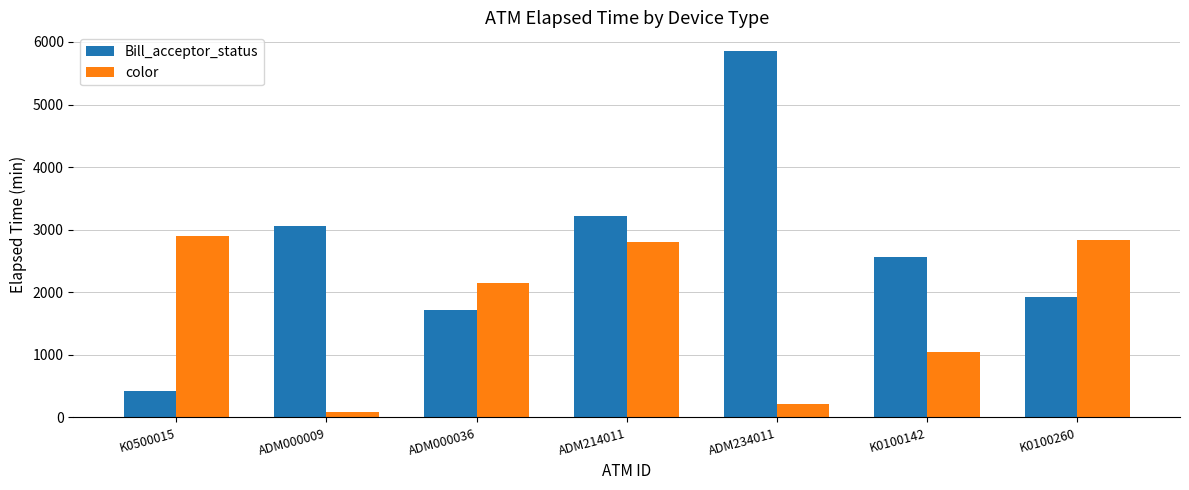

Which series has the widest spread of values?

Bill_acceptor_status